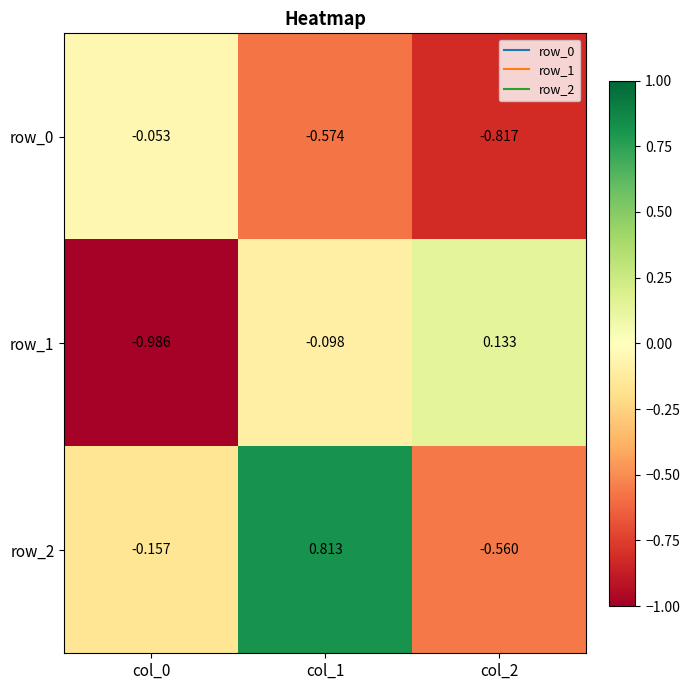

Is the value of row_2 at col_1 greater than the value of row_1 at col_0?

Yes